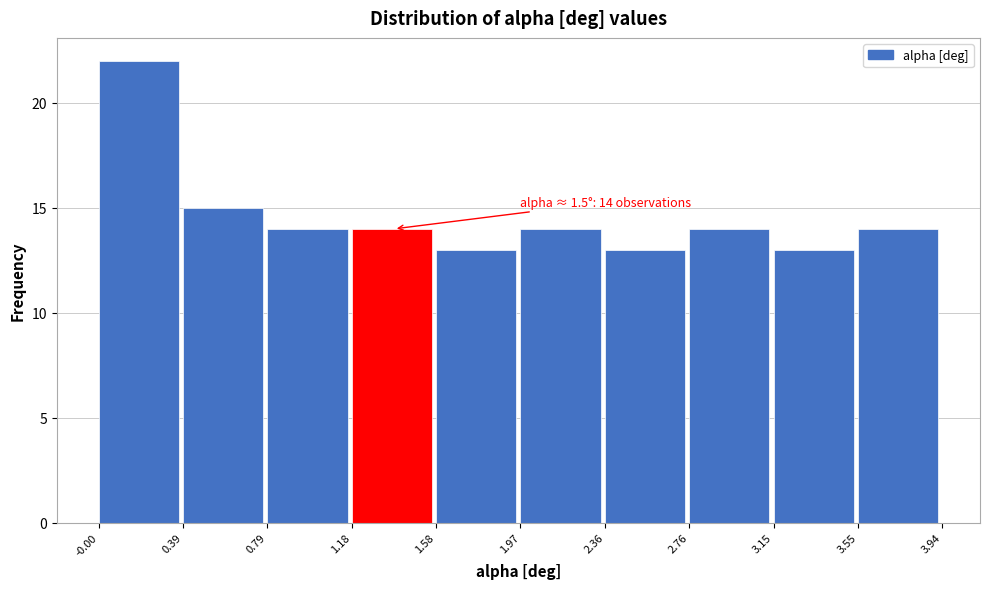

Over which range of the x-axis is the bar tallest?

-0.00 to 0.39